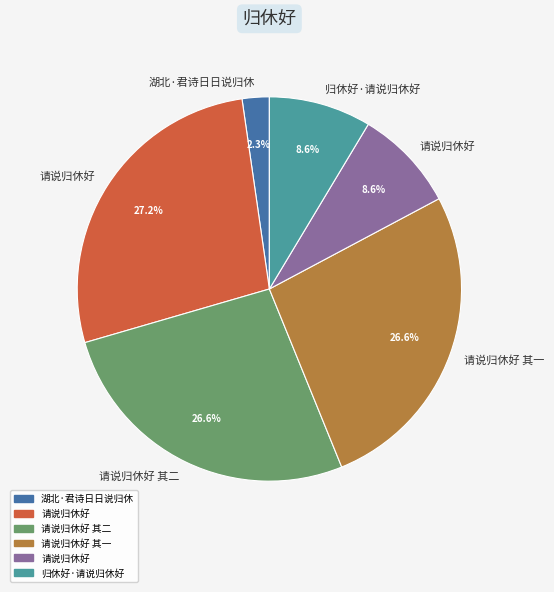

How many segments does this pie chart have?

6